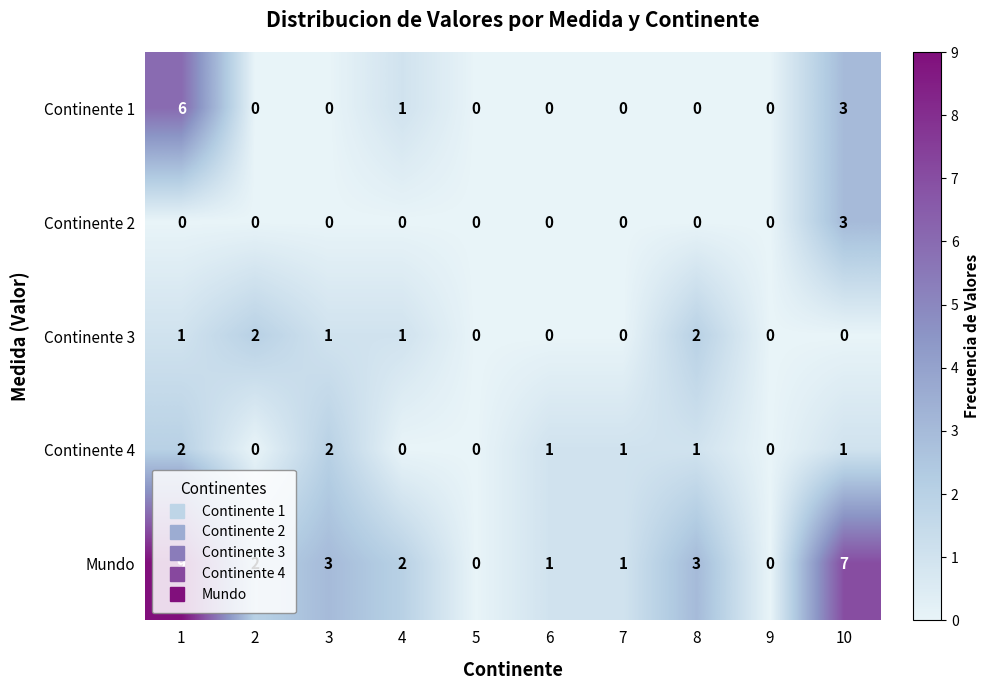

What is the greatest value displayed?

9